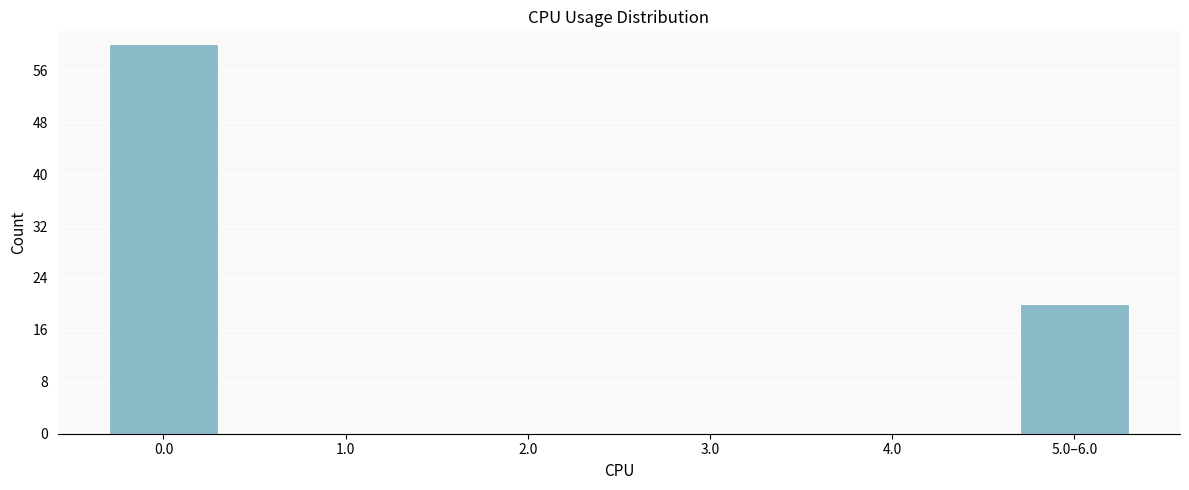

What is the change in value from 2.0 to 5.0–6.0?

+20